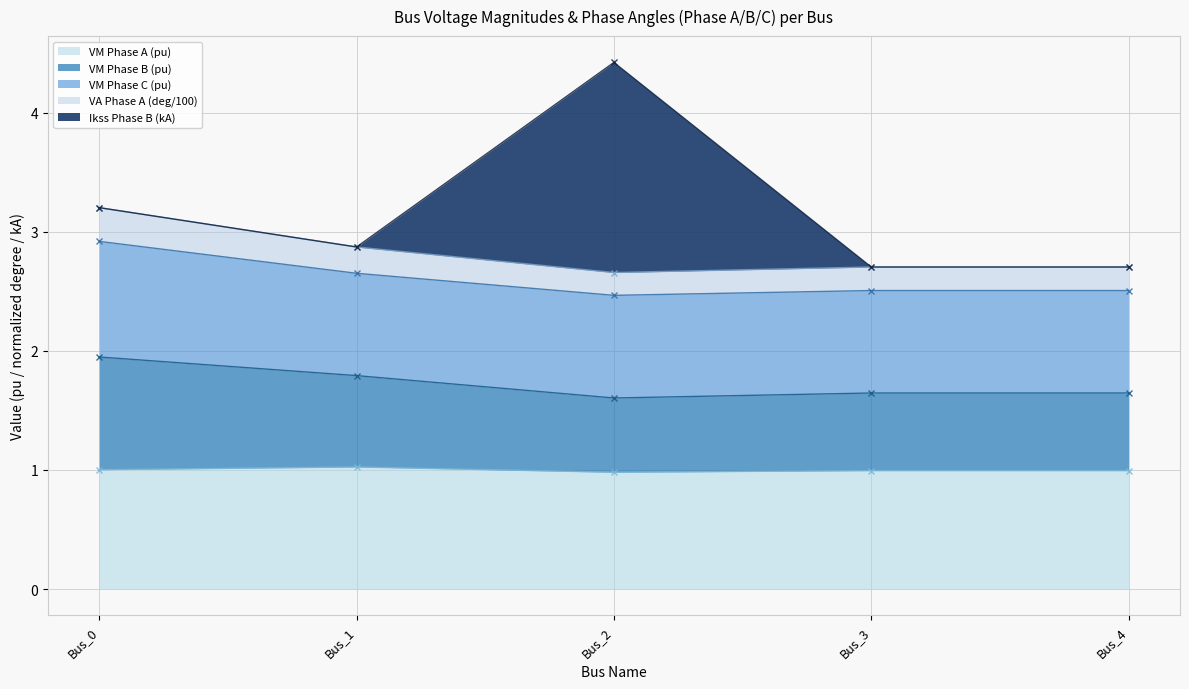

What is the sum of all pf_va_a_degree_norm values?

14.1